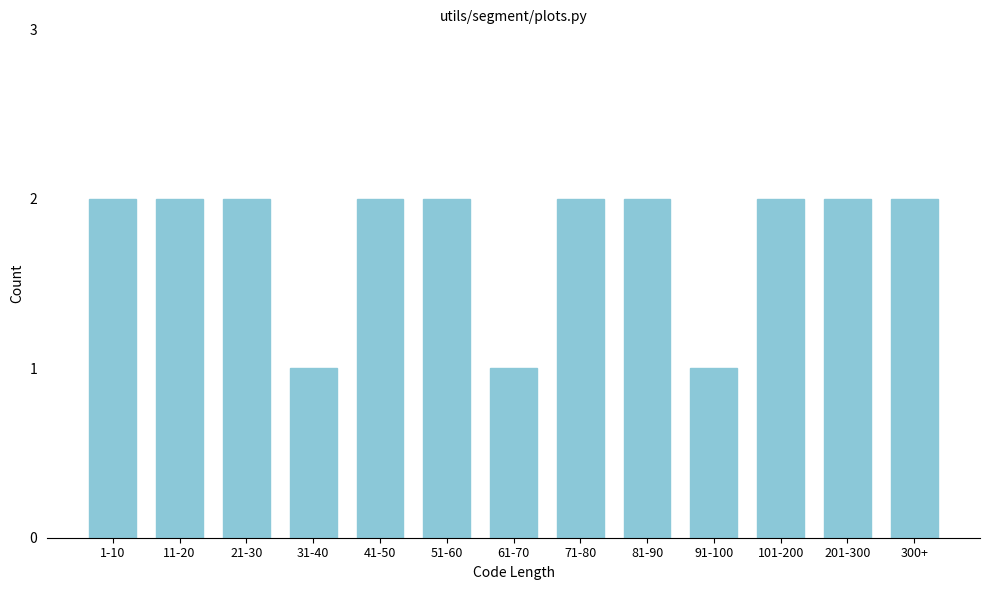

Reading left to right, list all the values displayed in this chart.

2	2	2	1	2	2	1	2	2	1	2	2	2